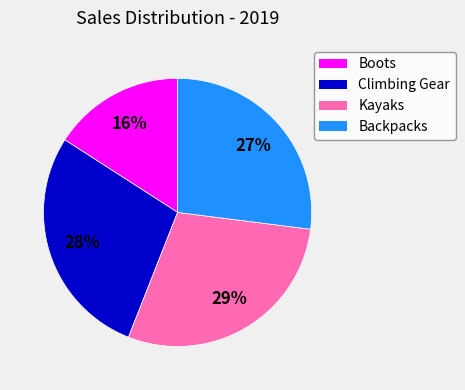

What percentage is the Kayaks slice, to the nearest percent?

29%